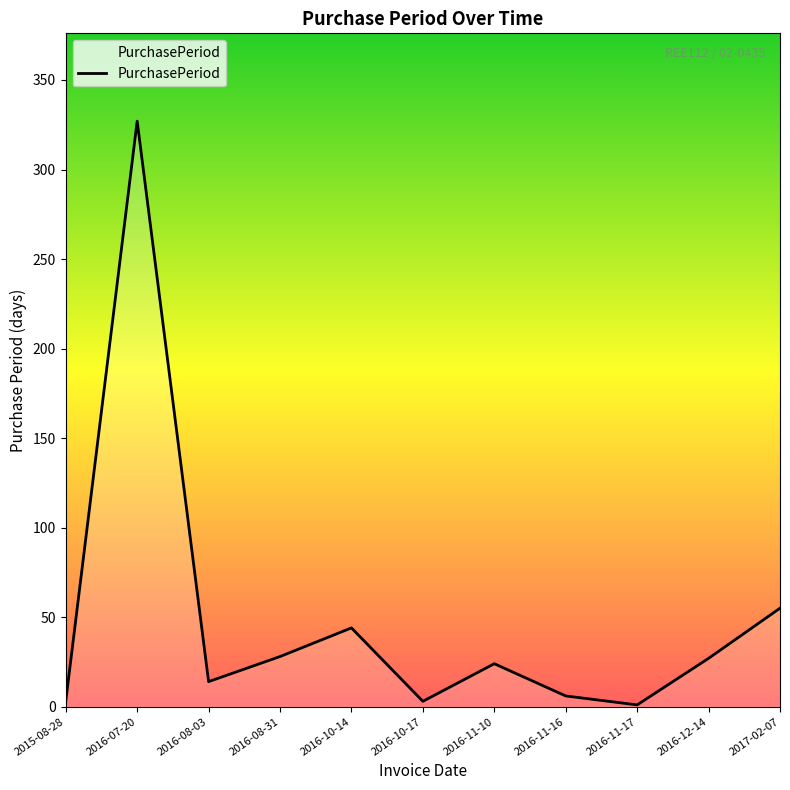

How many lines are shown in the chart?

1